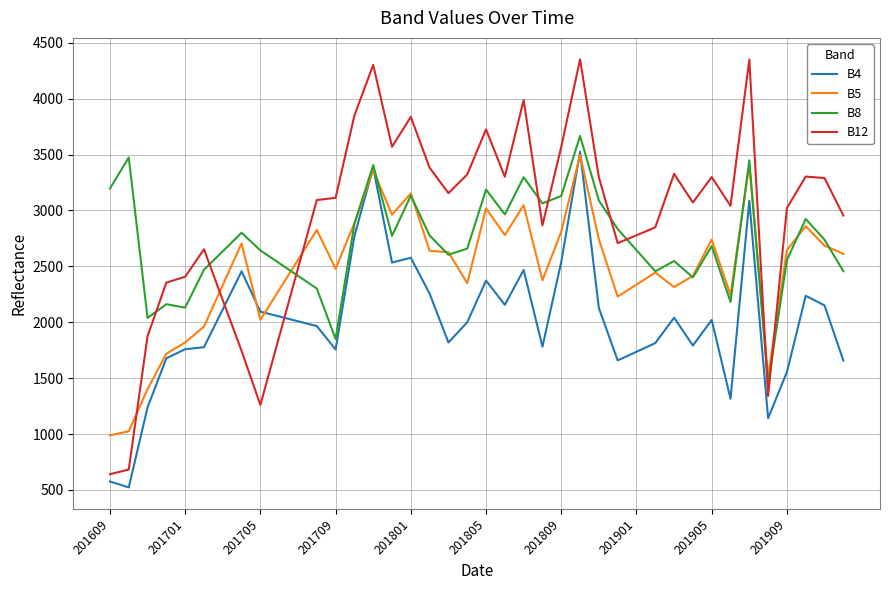

What is the minimum value shown in the chart?

523